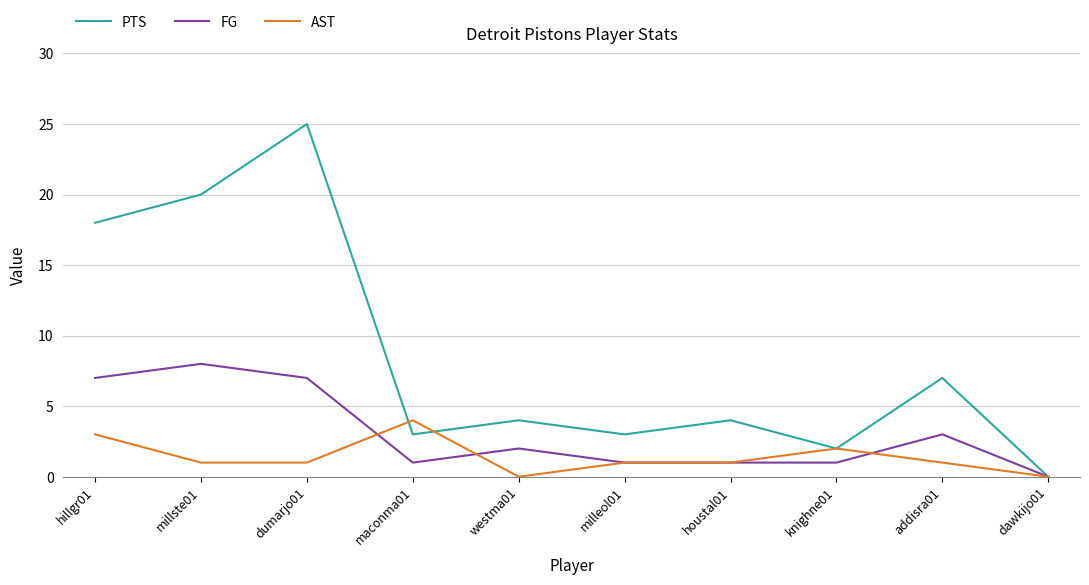

Rank the series by their maximum value, from highest to lowest.

PTS, FG, AST